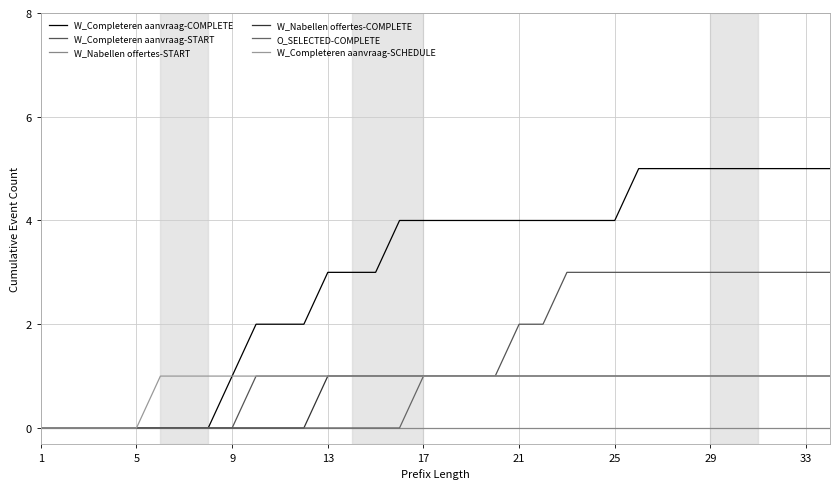

Is this an area chart (filled region under the line)?

No